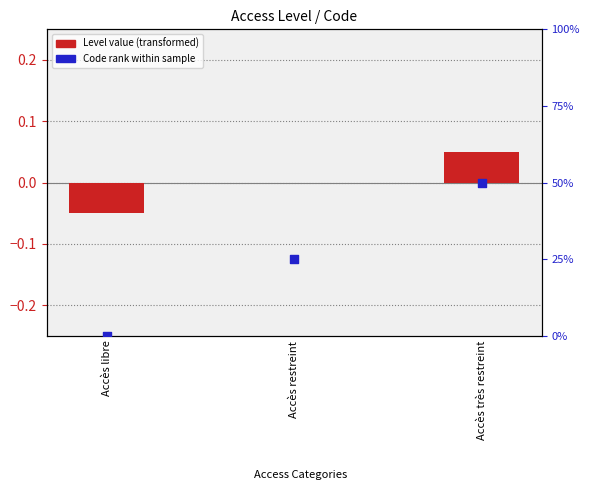

Which series contains the highest Y value?

Code rank within sample